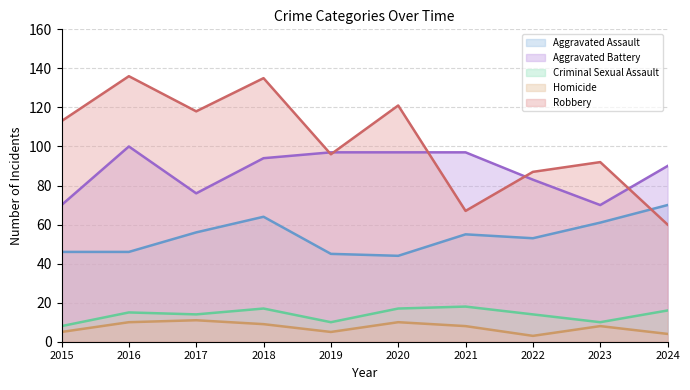

At which label does Criminal Sexual Assault reach its peak?

2021